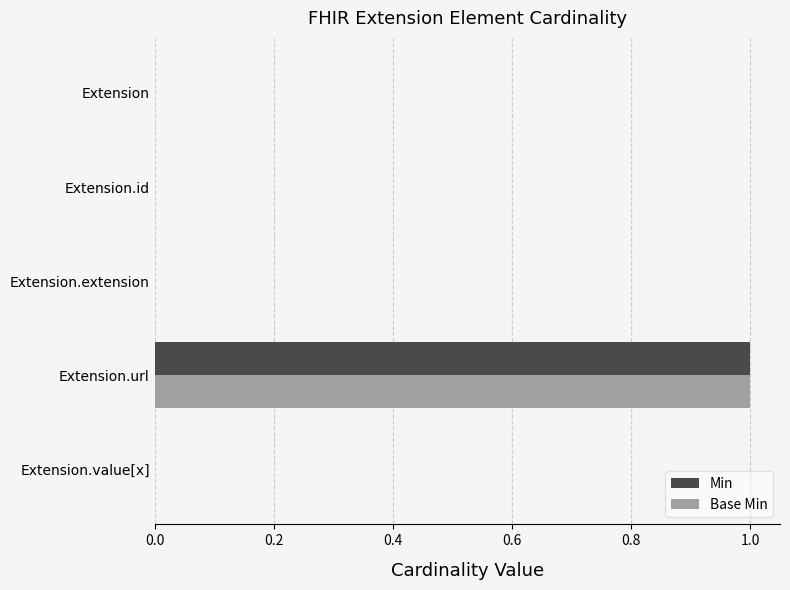

The value of Base Min at Extension.id is 1. True or false?

False